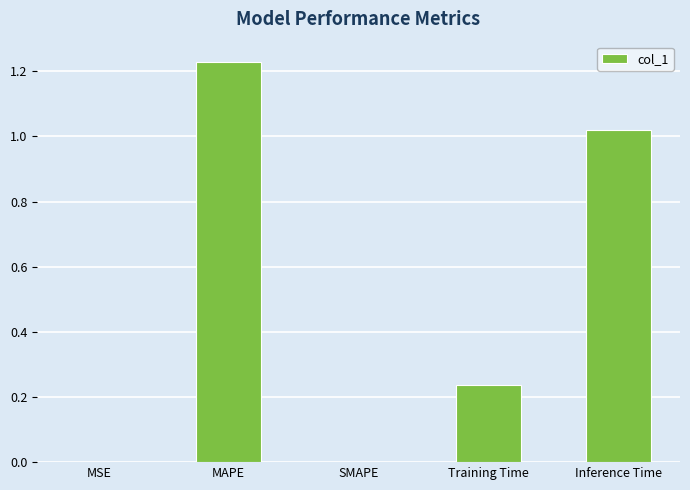

Between Training Time and Inference Time, which is larger?

Inference Time